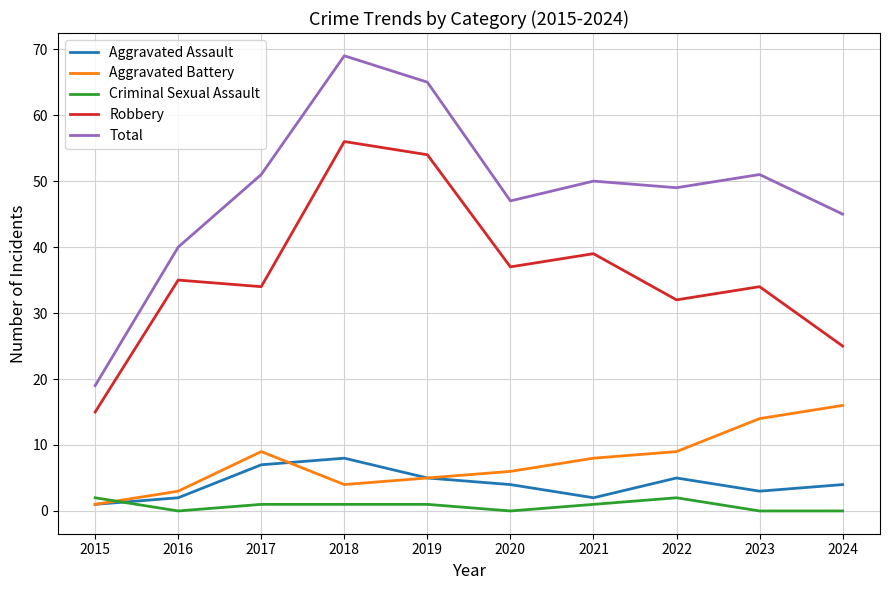

Which series has the largest total across all categories?

Total